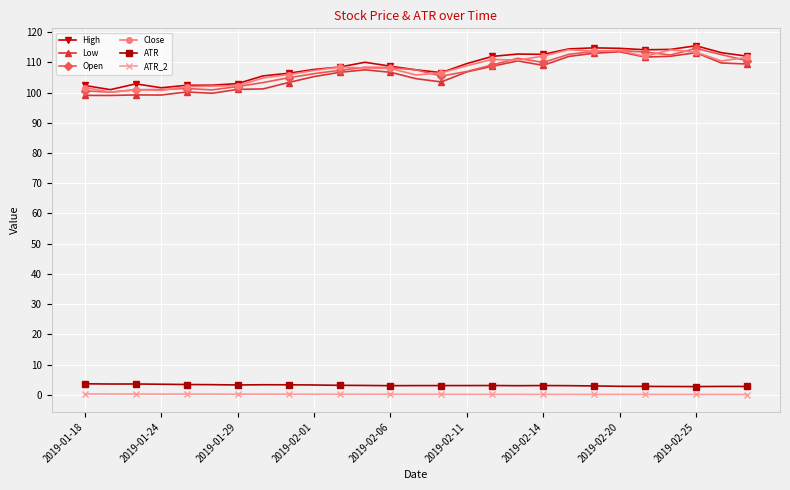

At how many categories does at least one series exceed 20?

27